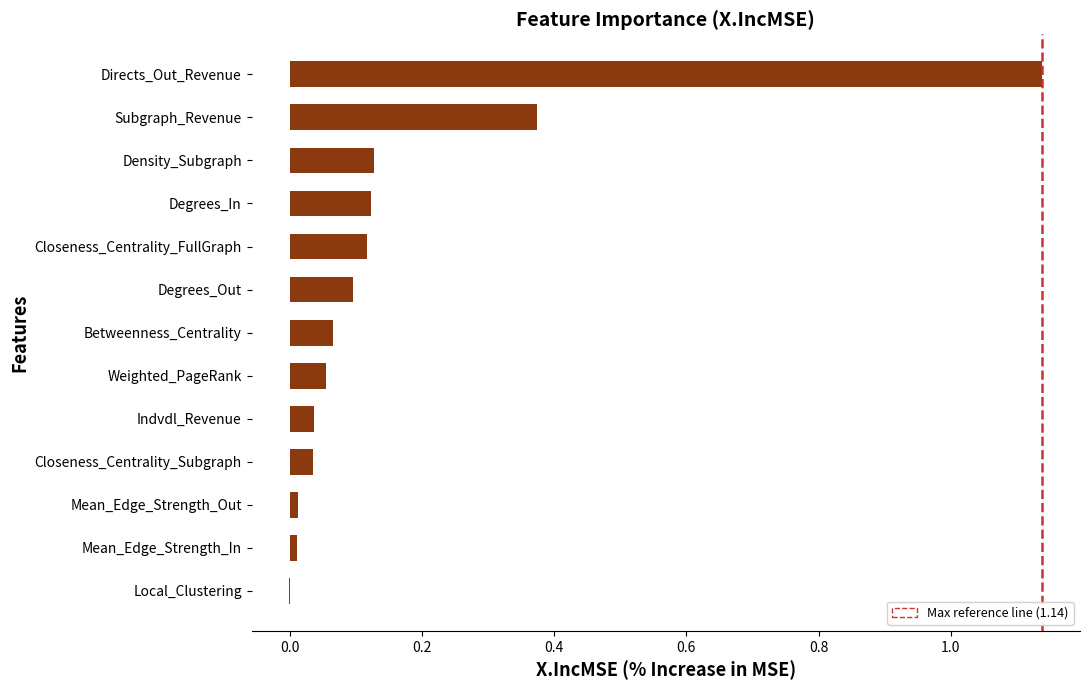

Which category has the highest value across all series?

Directs_Out_Revenue